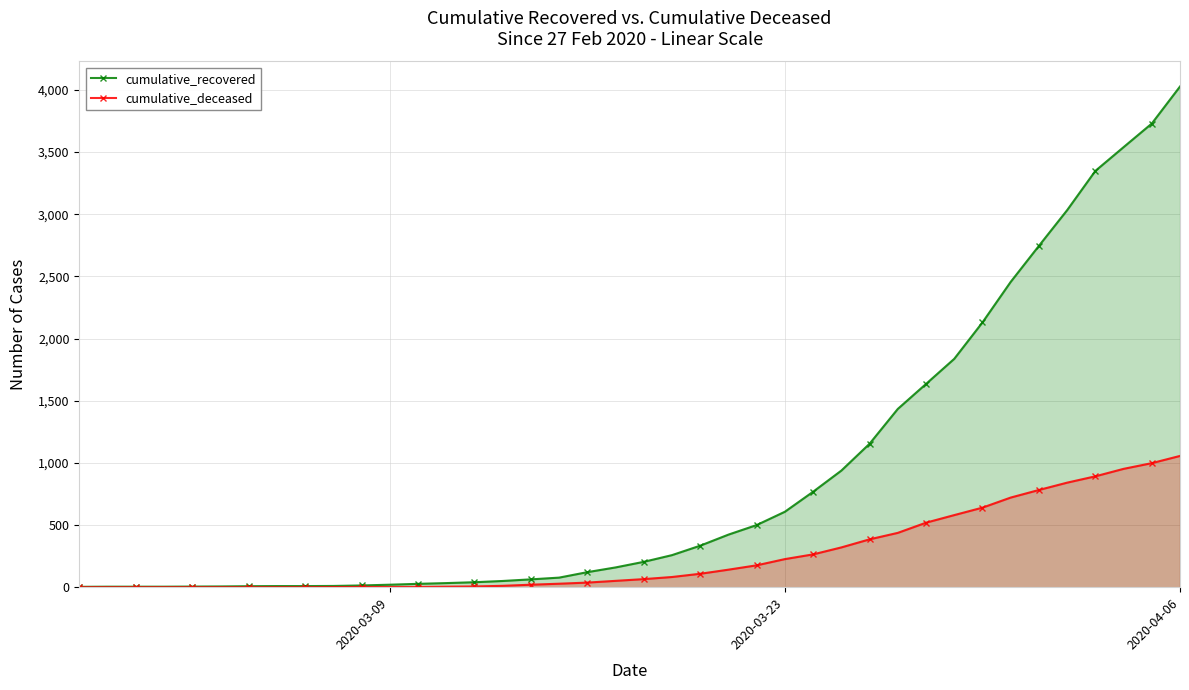

Which series has the largest range (max minus min)?

cumulative_recovered